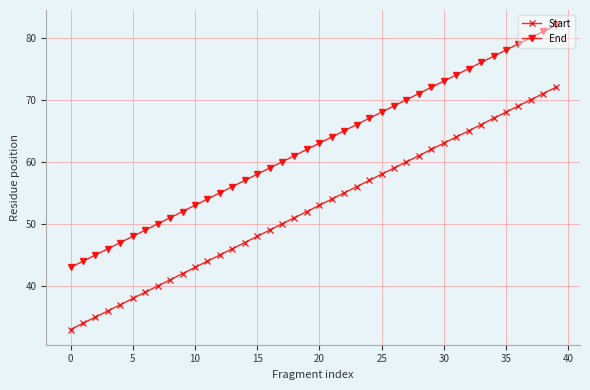

Which series has the largest total across all categories?

End